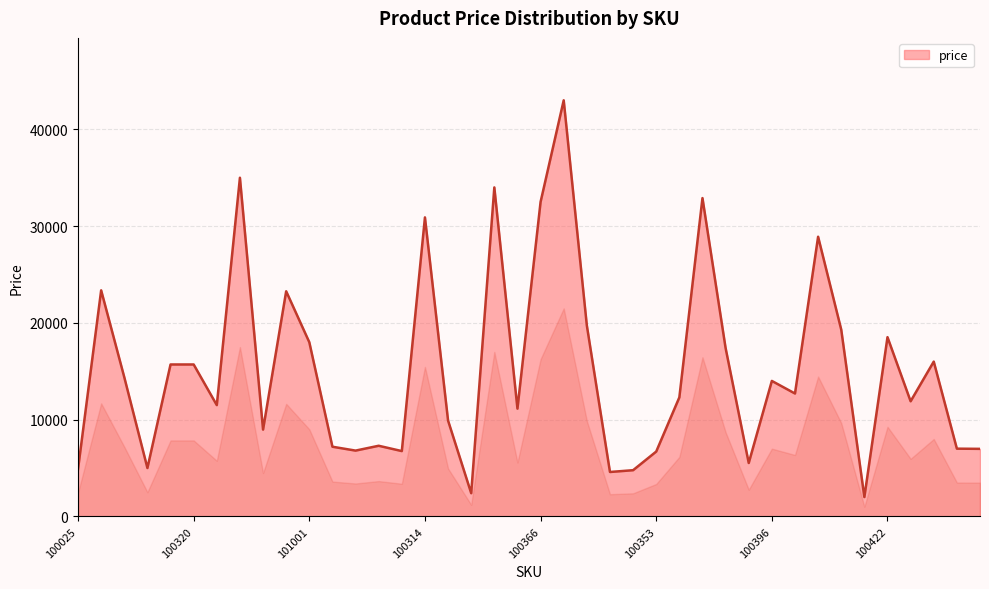

What is the difference between the maximum and minimum values?

41001